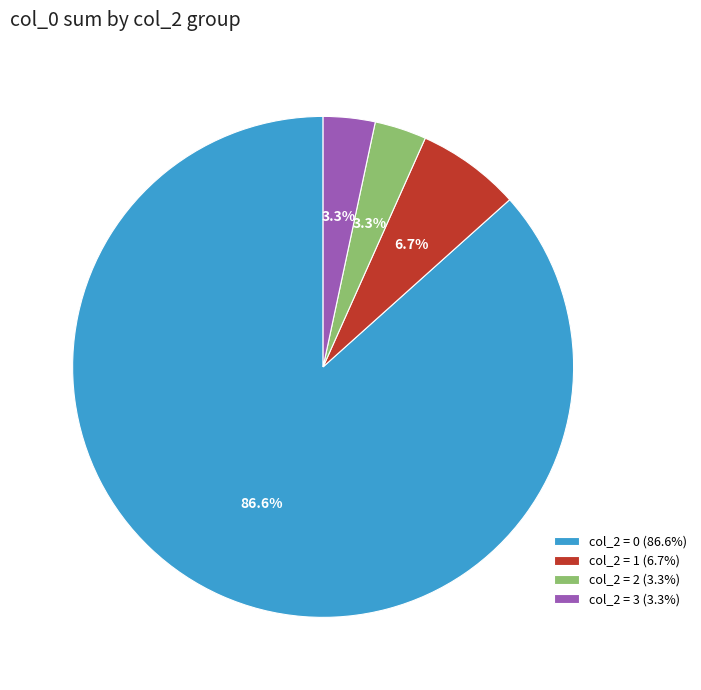

How many slices are in this pie chart?

4